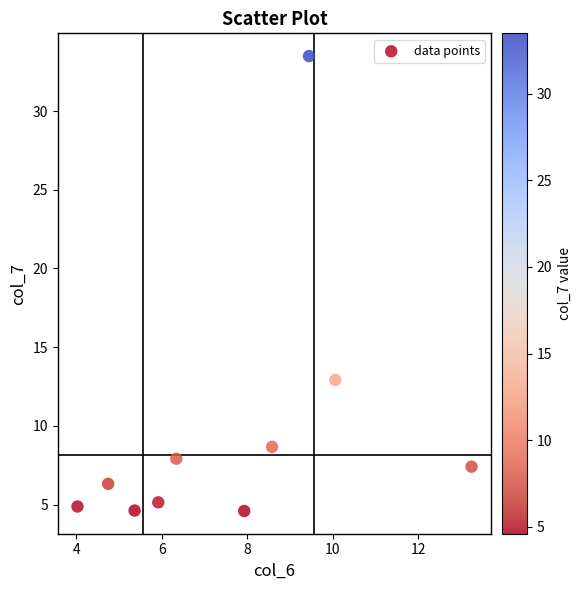

What is the range of X values (max minus min)?

9.2